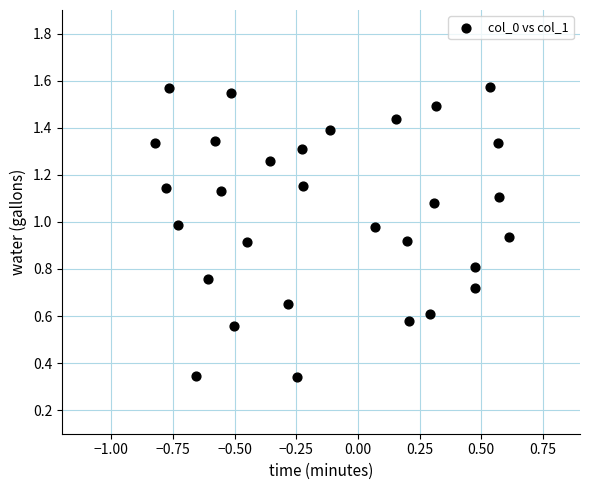

Count the number of points in this scatter plot.

30